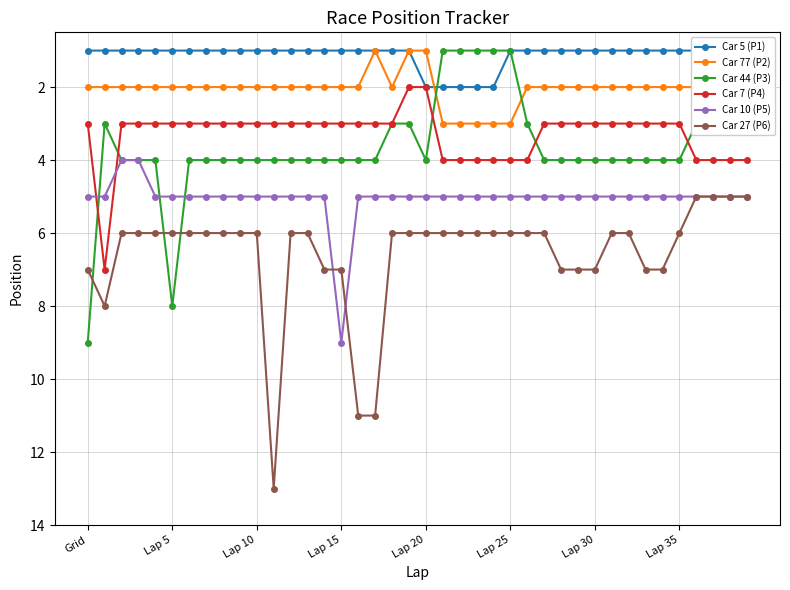

True or false: Car 77 (P2) and Car 27 (P6) intersect in this chart.

False